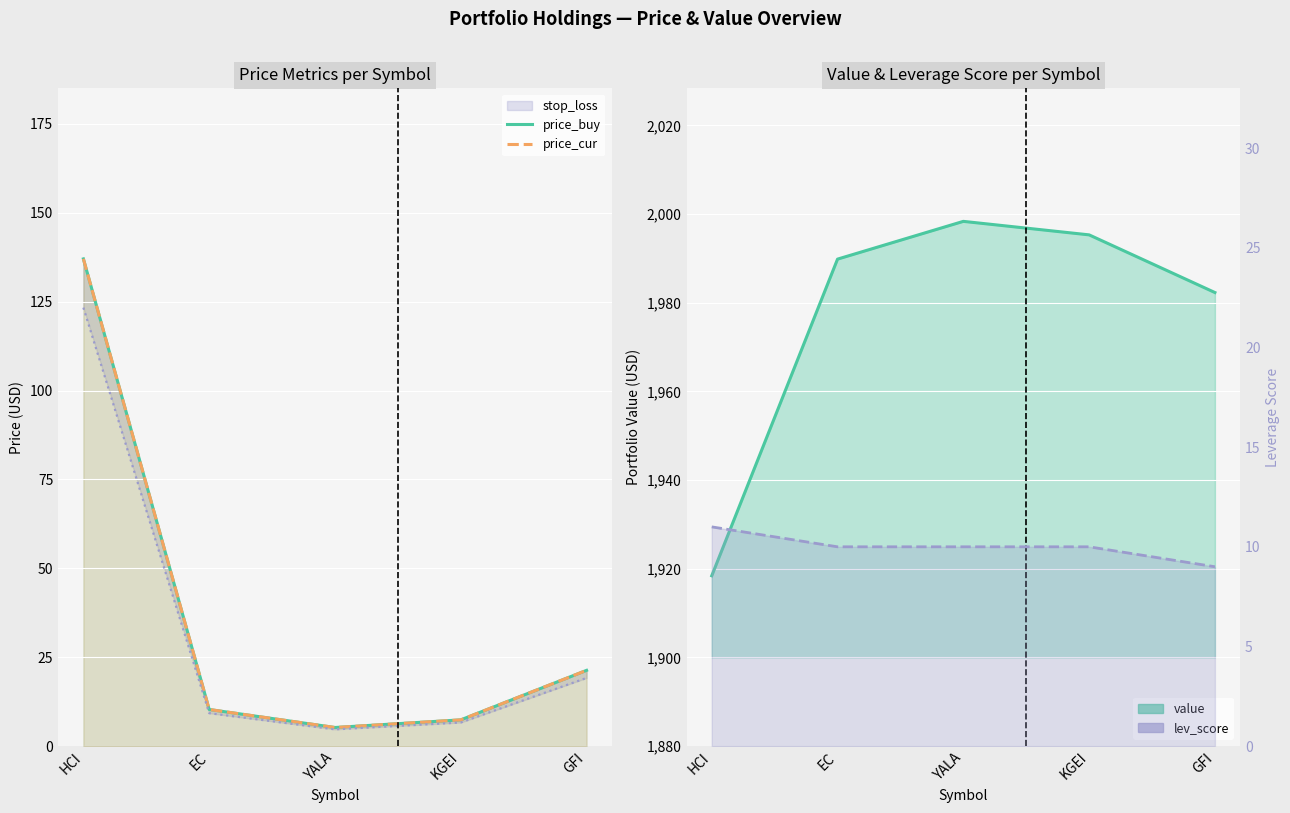

How many times do lev_score and price_buy cross each other?

2